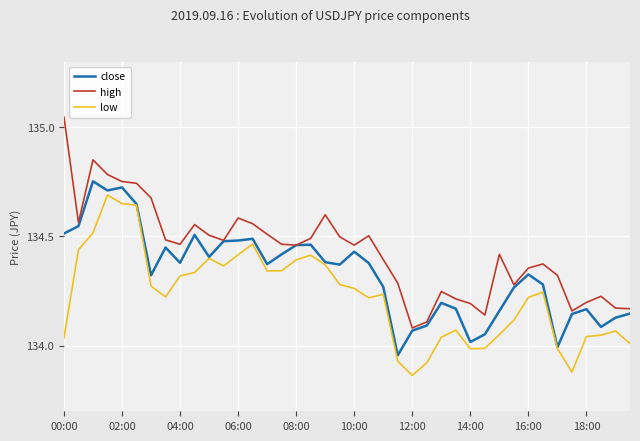

True or false: low and high cross at least once.

False